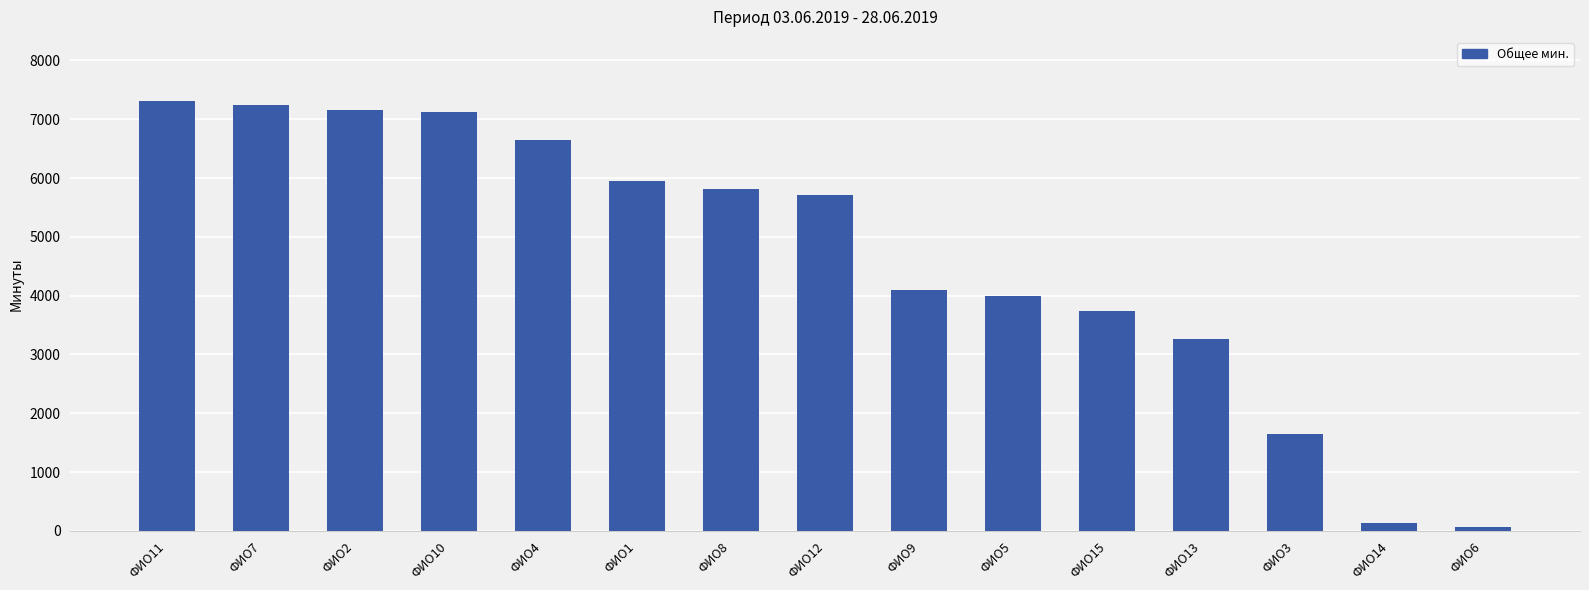

What is the label of the 2nd bar from the right?

ФИО14